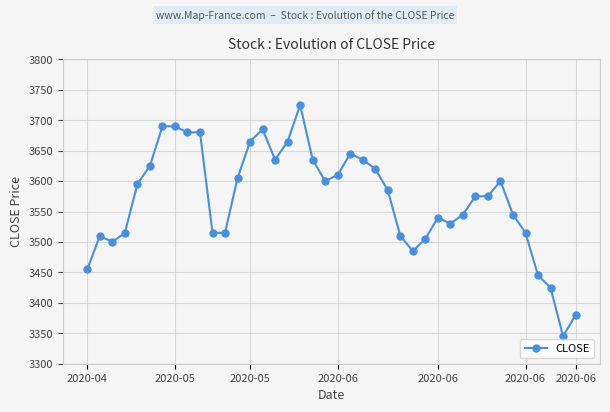

What is the maximum value shown in the chart?

3725